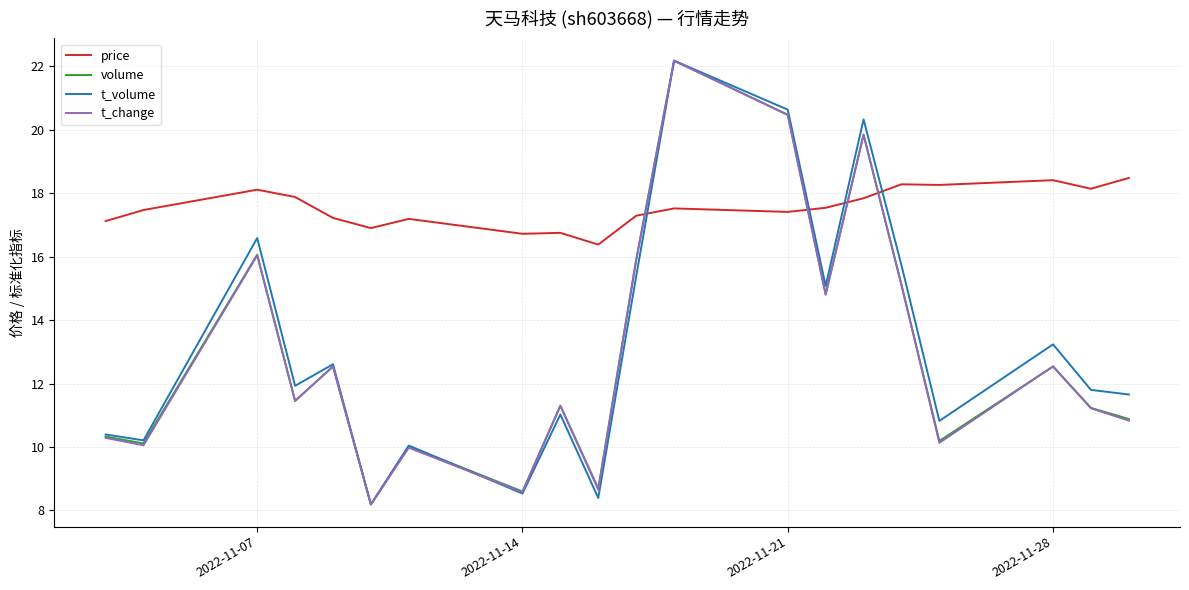

How many times do t_volume and price cross each other?

4